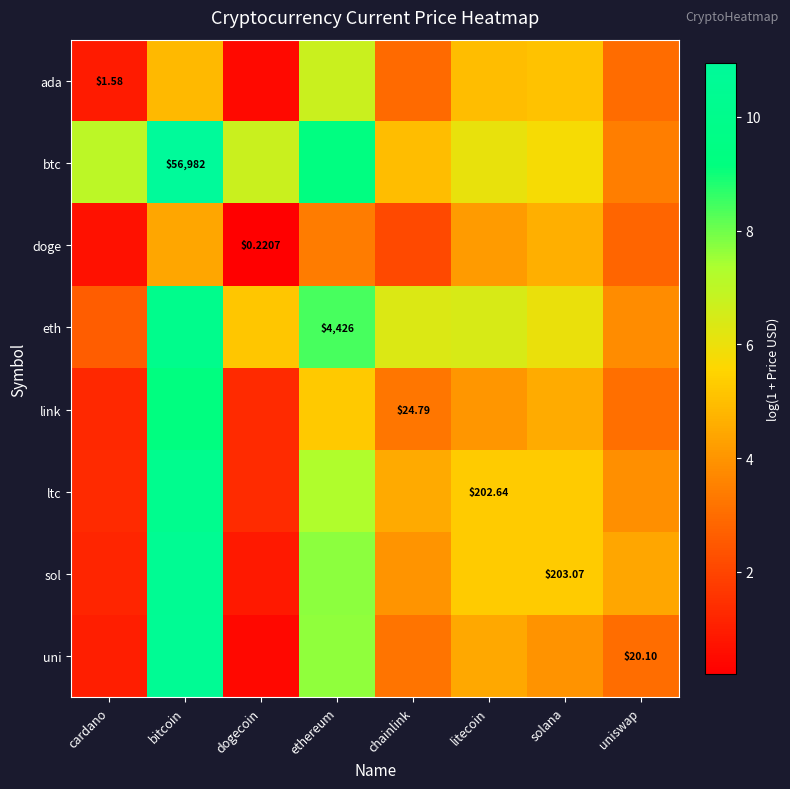

True or false: doge has a value of 2.8 at uniswap.

True